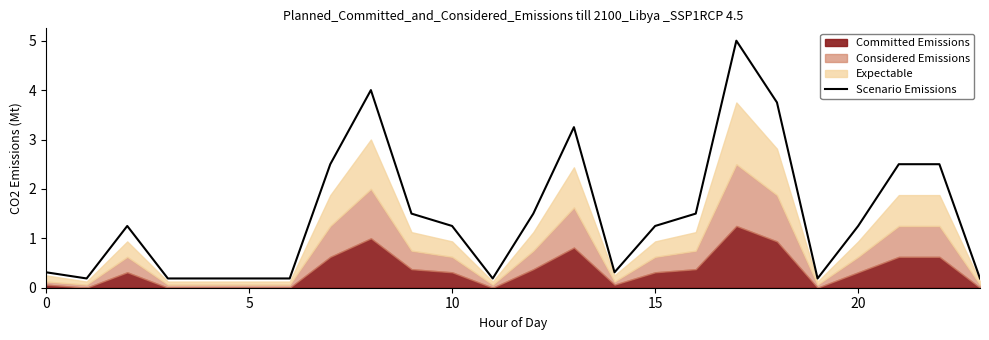

What is the minimum value shown in the chart?

0.2